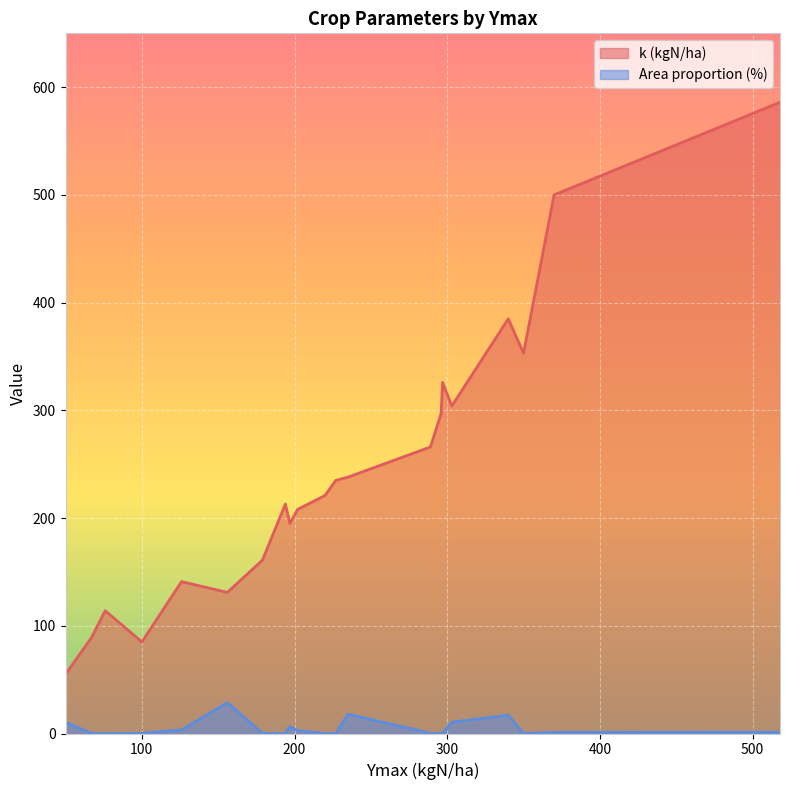

List the series in order of their overall mean, lowest first.

Area proportion (%), k (kgN/ha)